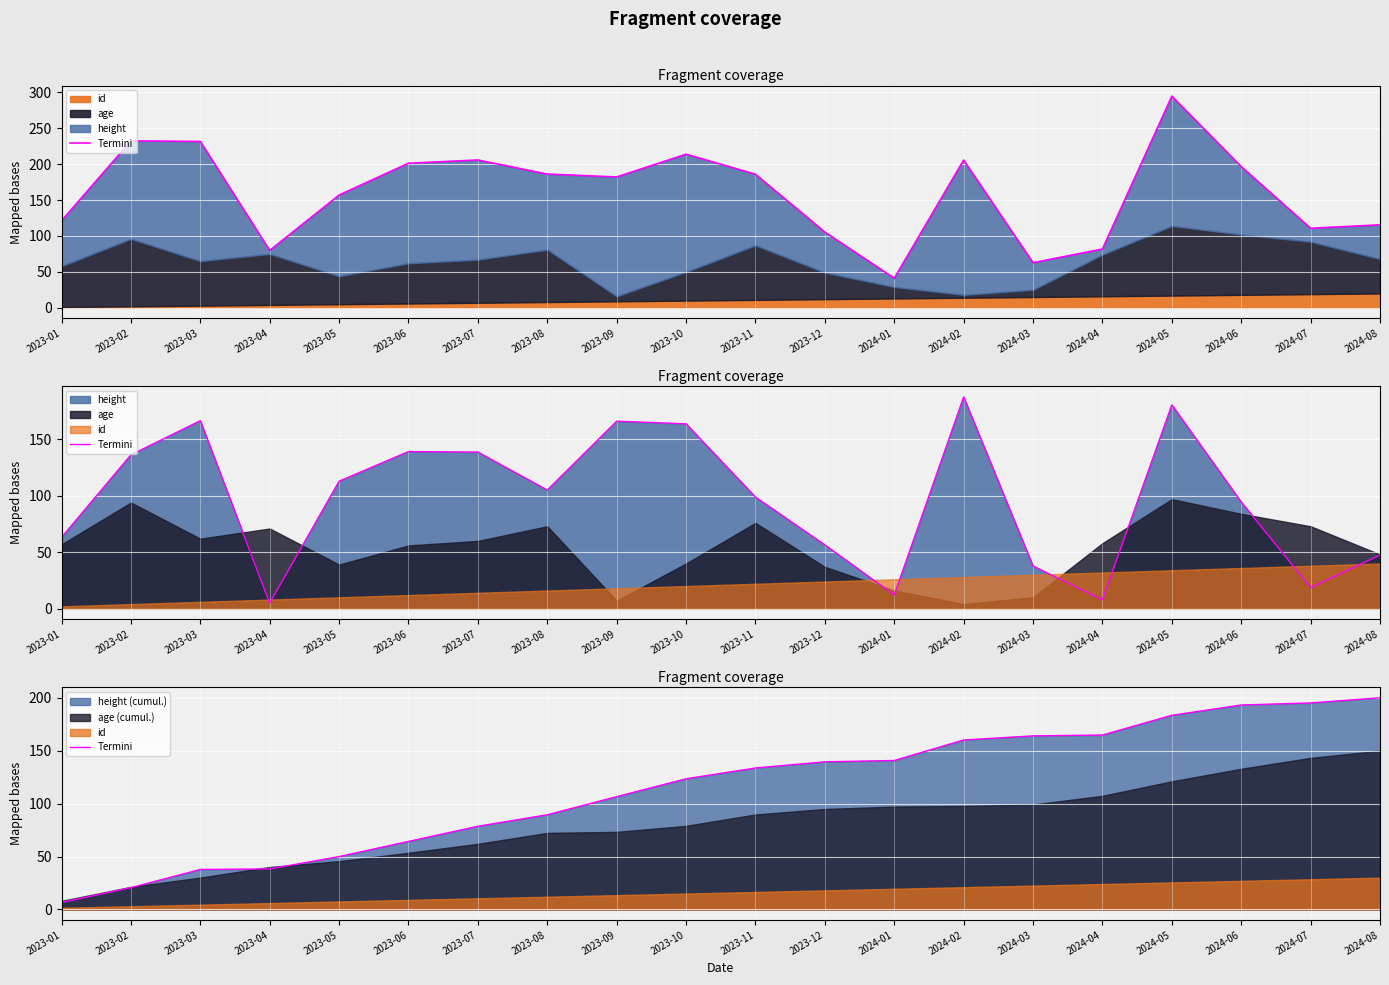

True or false: the data shows 45.0 at 2023-11.

False